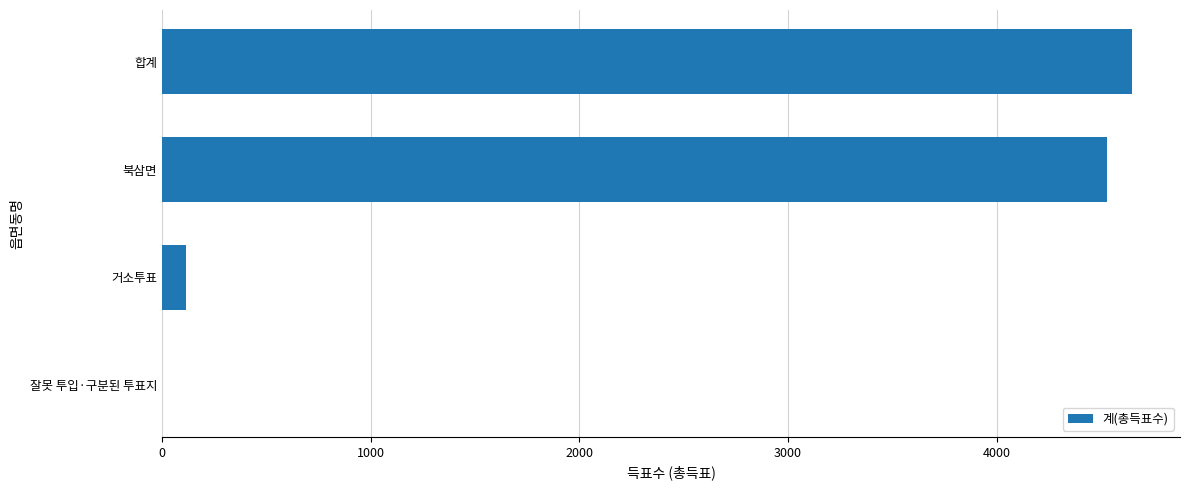

How many categories are shown in the chart?

4